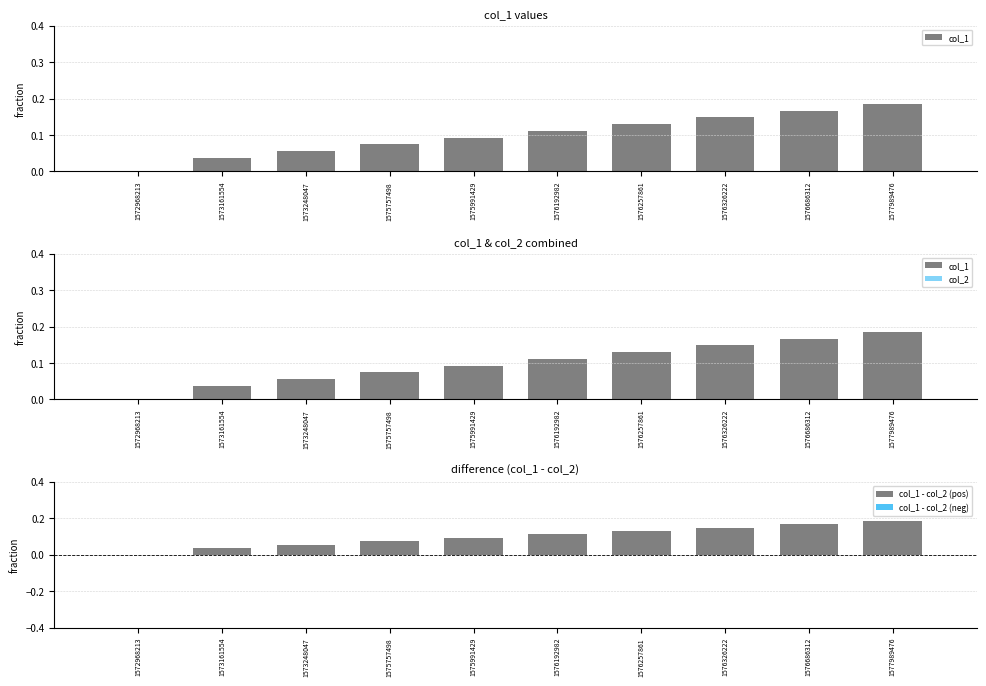

Between 1573248047 and 1576686312, which is larger?

1576686312